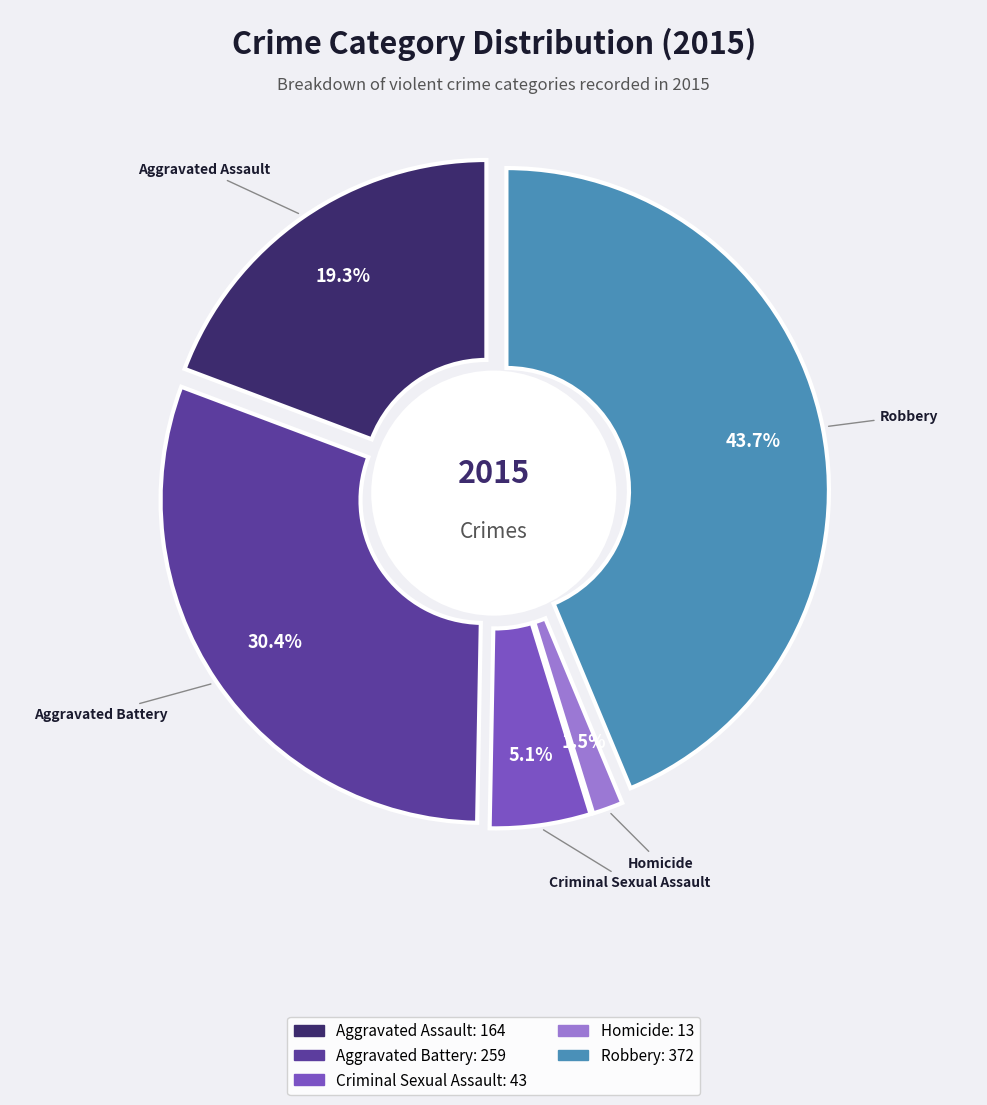

Which slice is the smallest?

Homicide